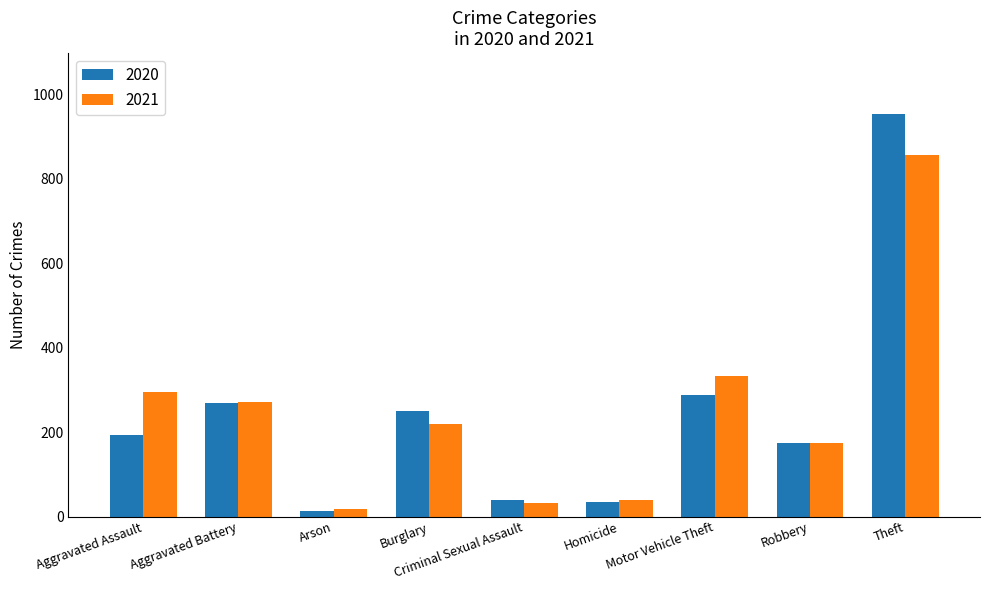

What is the total value across all series at Homicide?

72